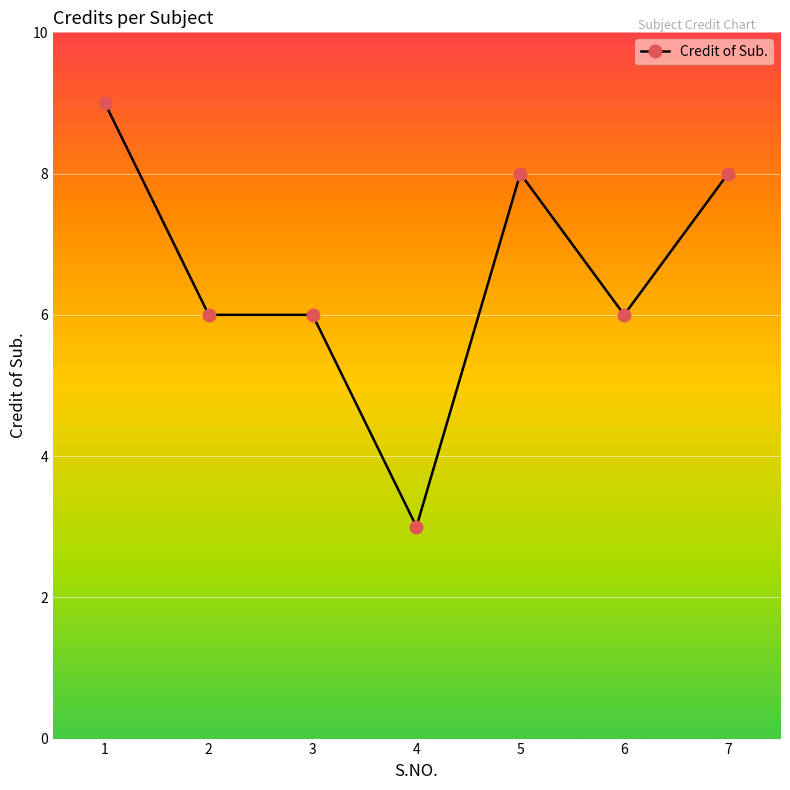

What is the difference between the maximum and second lowest values?

3